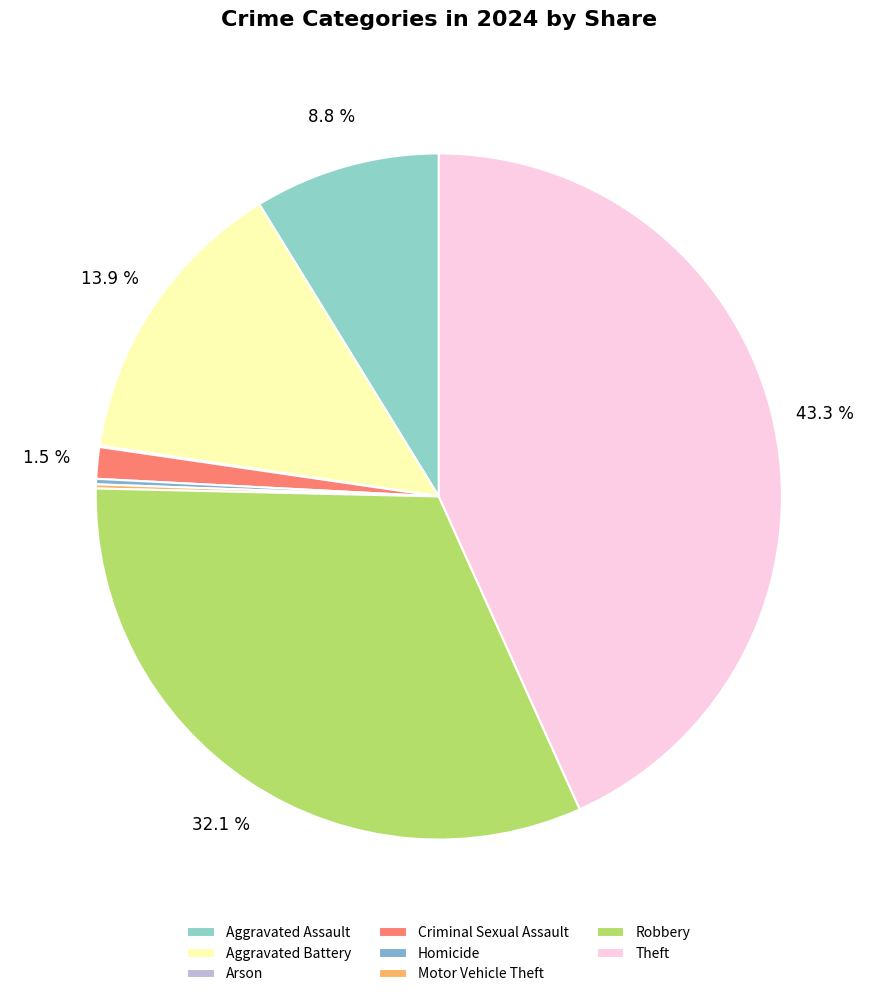

Count the number of slices in the pie.

8